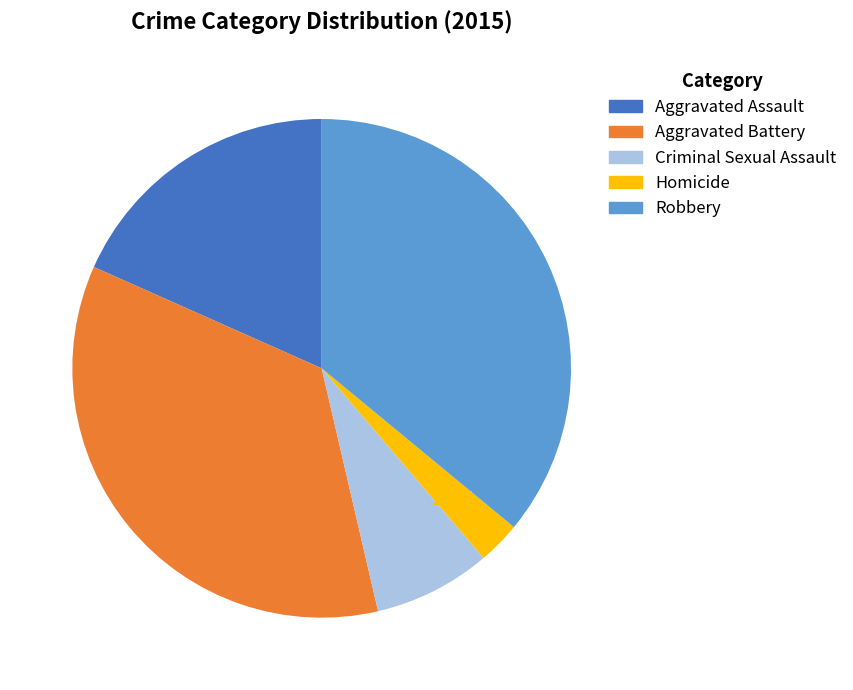

Count the number of slices in the pie.

5